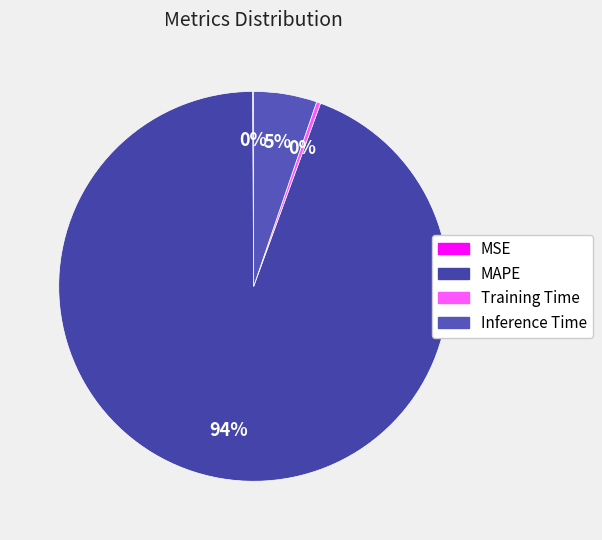

How many slices are in this pie chart?

4